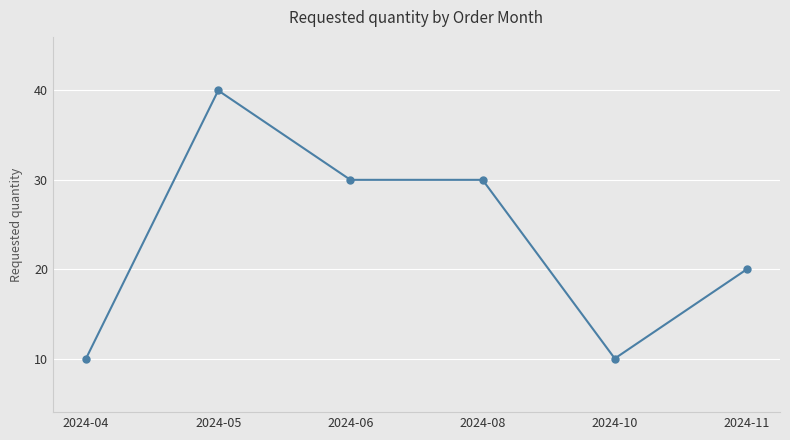

Is it true that the value at 2024-10 is 10?

True